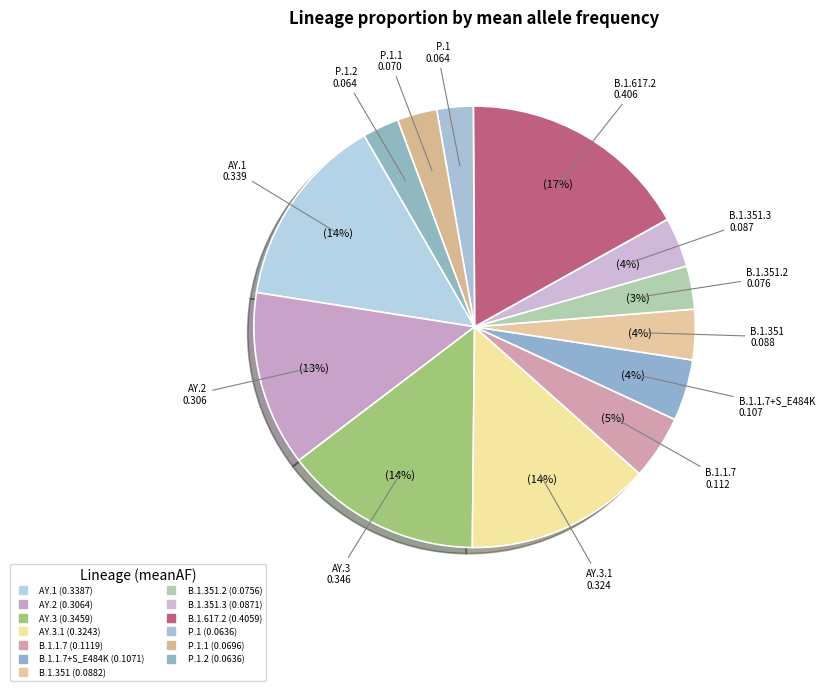

Is there a majority slice in this chart?

No